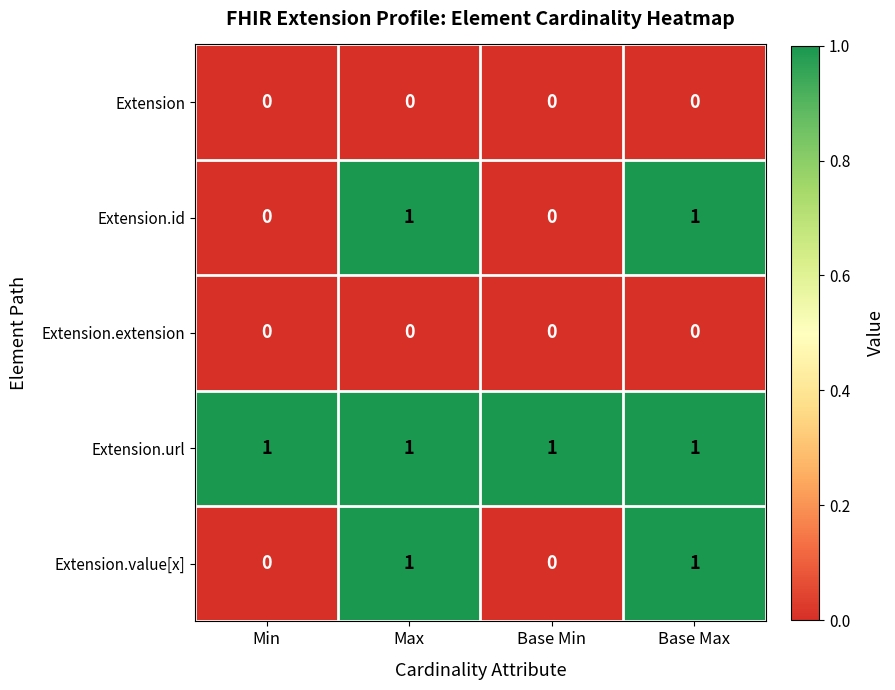

Which series has the largest total across all categories?

Extension.url